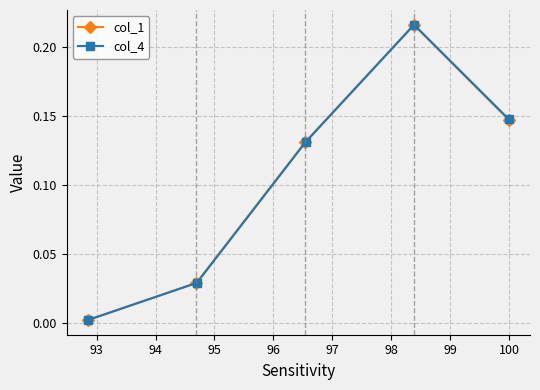

Which series has the largest range (max minus min)?

col_4